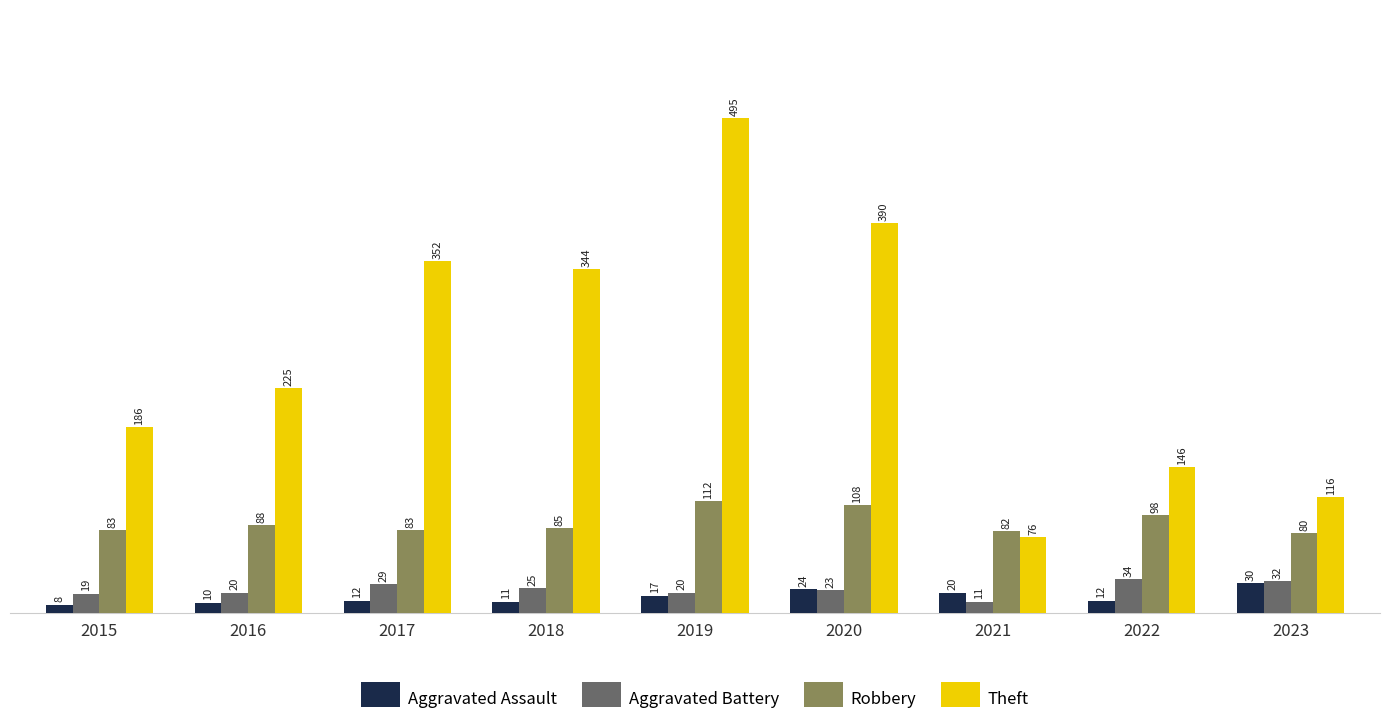

What is the lowest value of the Theft series?

76